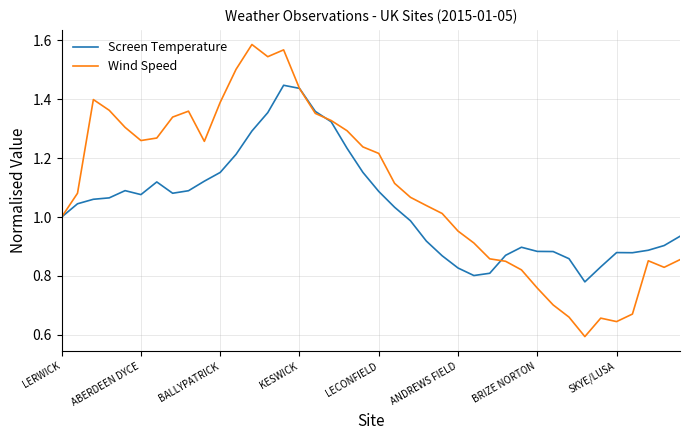

In Wind Speed, how many points are lower than both neighbors (excluding endpoints)?

6